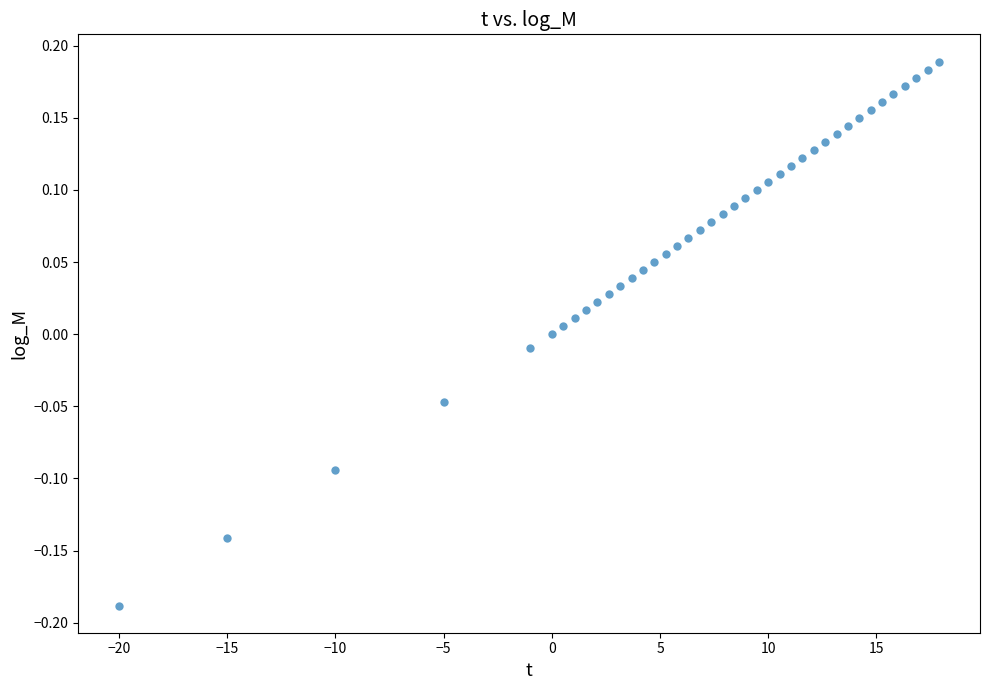

What is the range of X values (max minus min)?

37.9